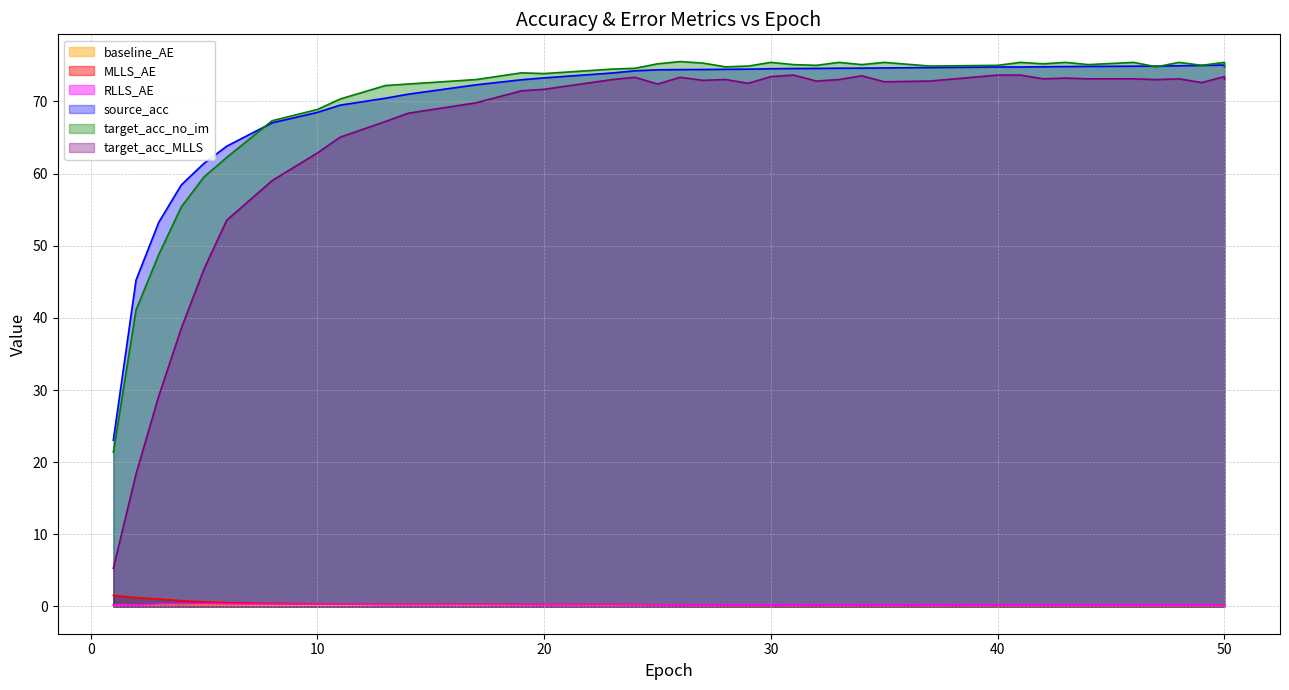

At which label does RLLS_AE reach its minimum?

50